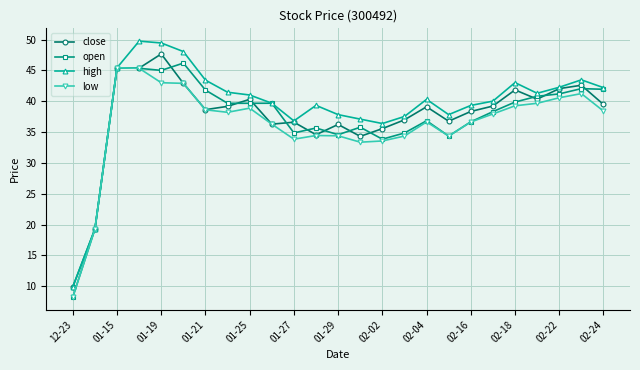

What is the value of the close point at the 12th from the left?

34.6